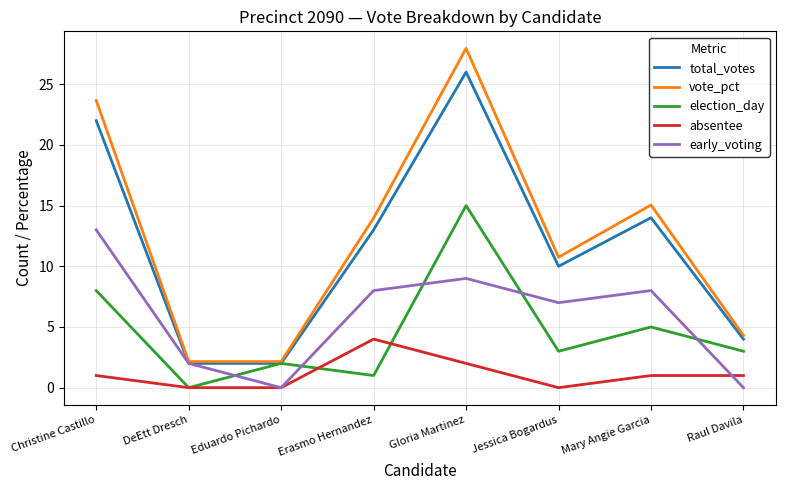

What is the difference between the vote_pct values at Christine Castillo and Gloria Martinez?

4.3